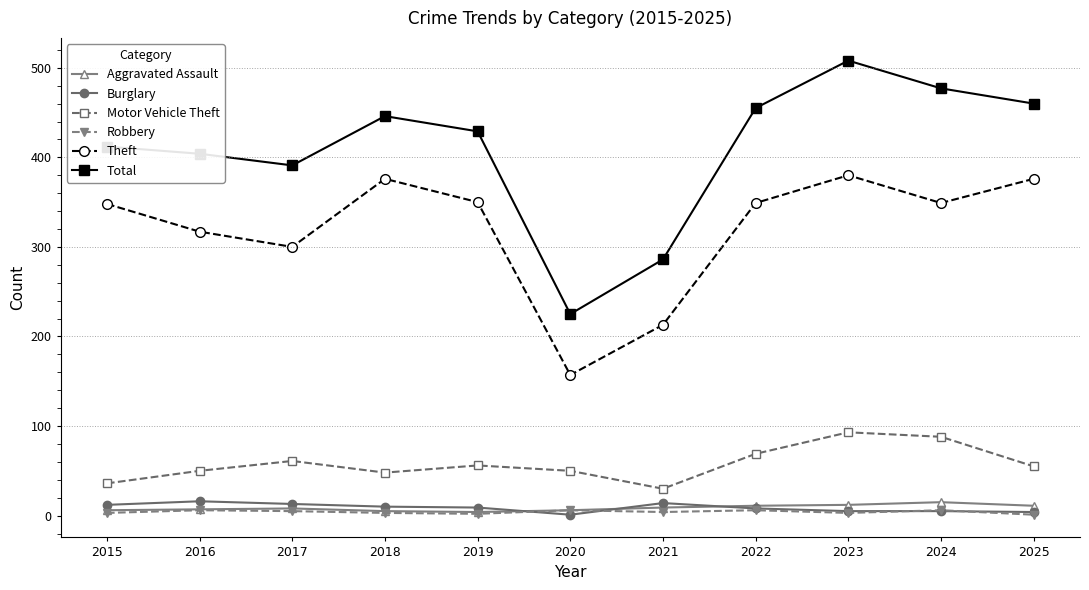

Does the chart display data point markers on the line(s)?

Yes